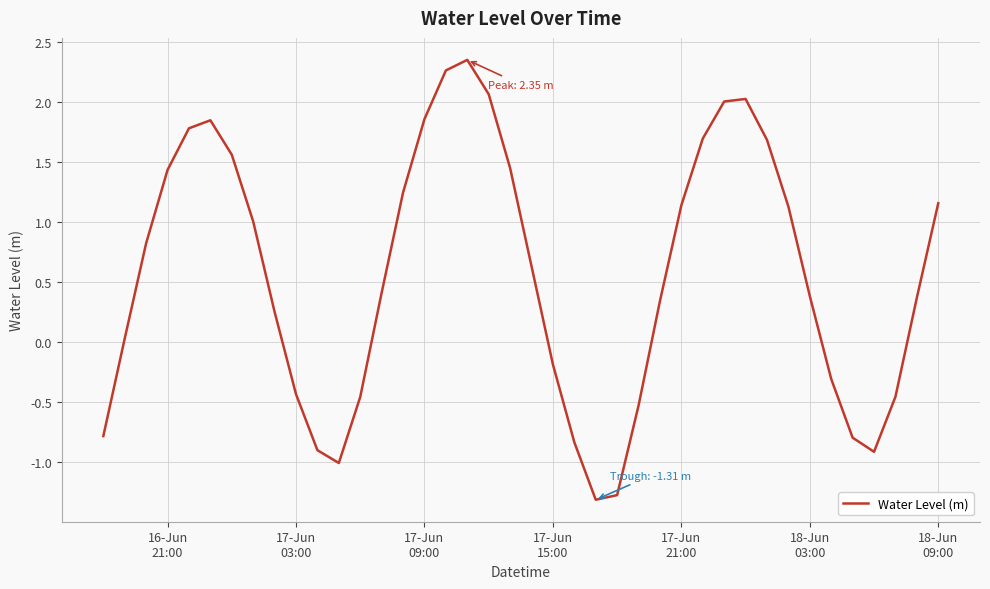

How many categories are shown in the chart?

40